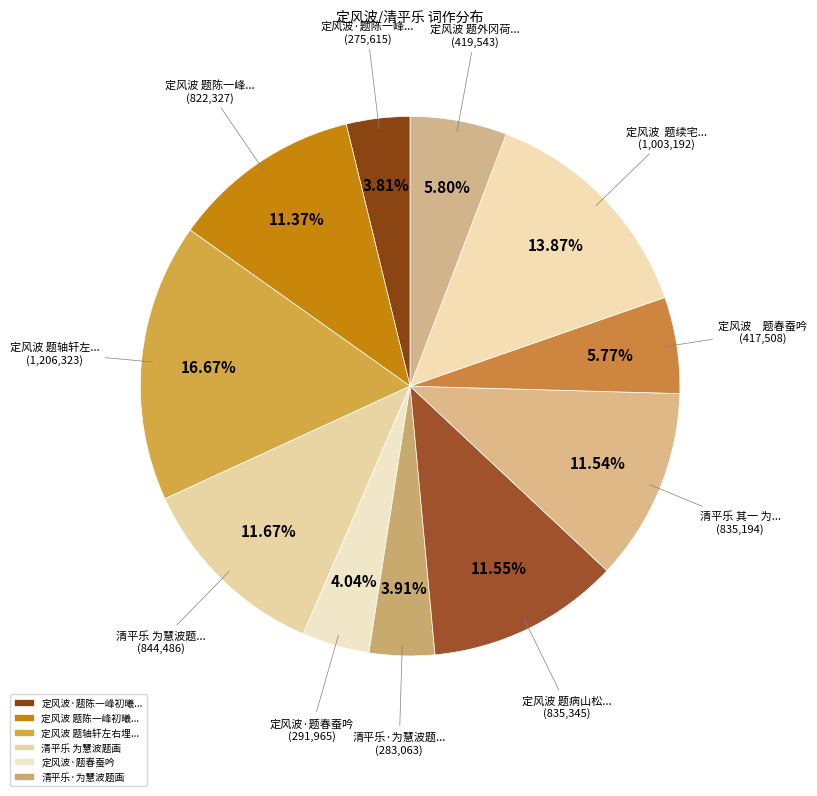

What is the largest slice in the pie chart?

定风波 题轴轩左右埋二石槛植荷其中